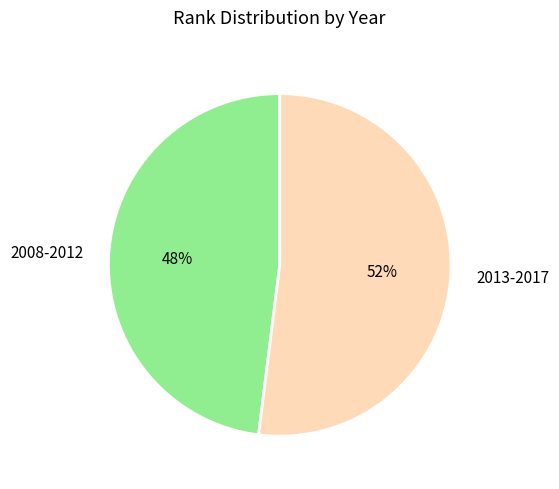

Is it true that 2008-2012 is 34% of the pie?

False